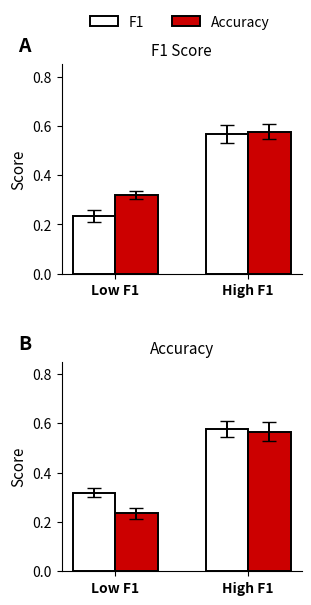

At which label is f1 closest to 0?

Low F1